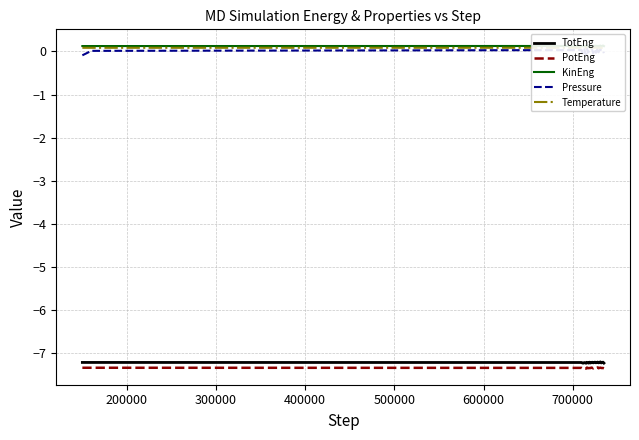

How many lines are shown in the chart?

5